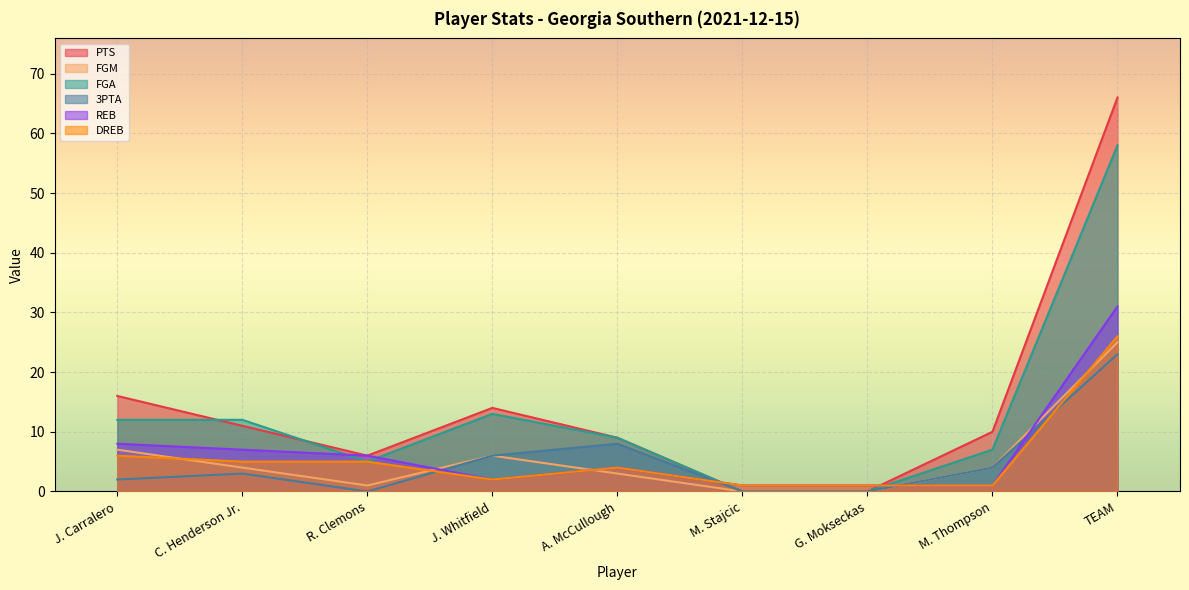

True or false: REB has a value of 1 at G. Mokseckas.

True